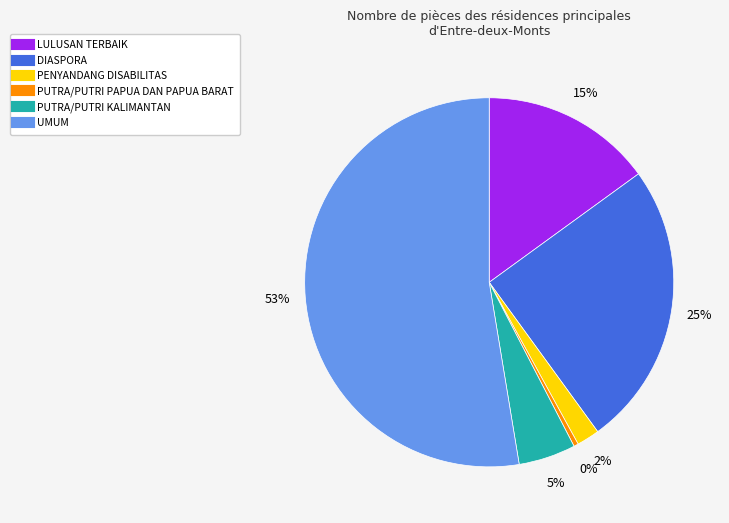

What percentage is the UMUM slice, to the nearest percent?

53%